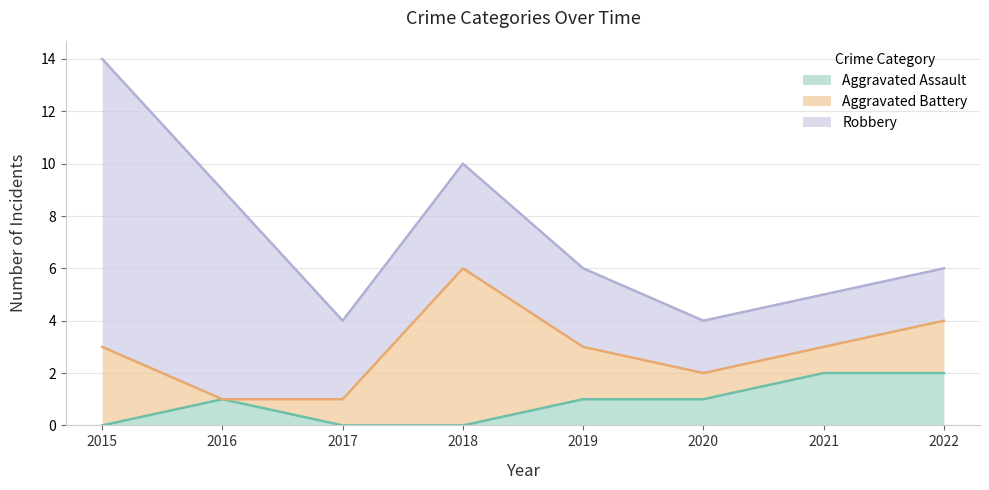

The Aggravated Assault series shows 1 at 2017. True or false?

False